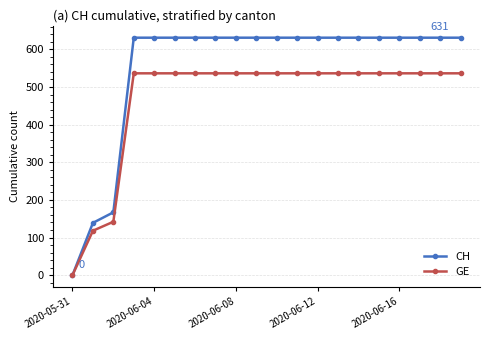

List the series in order of their peak value, highest first.

CH, GE